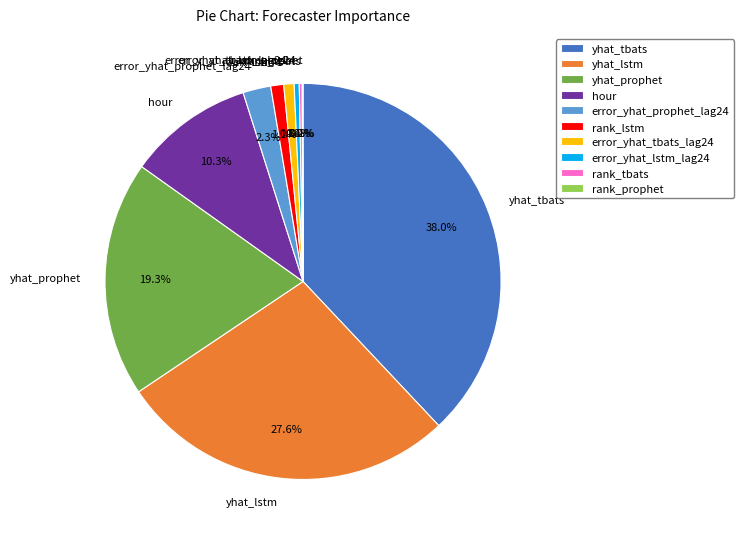

To the nearest percent, what percentage of the pie is error_yhat_prophet_lag24?

2%